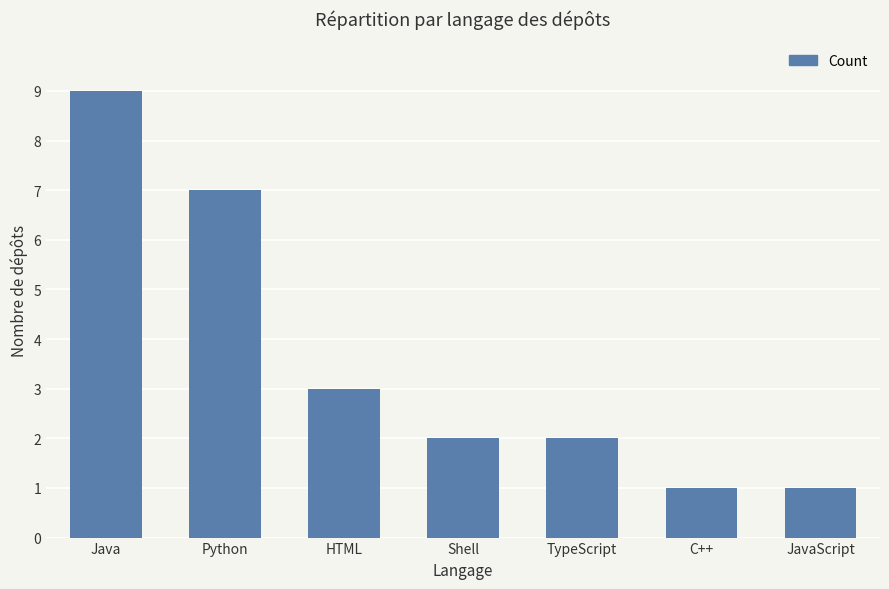

What position from the right is HTML?

5